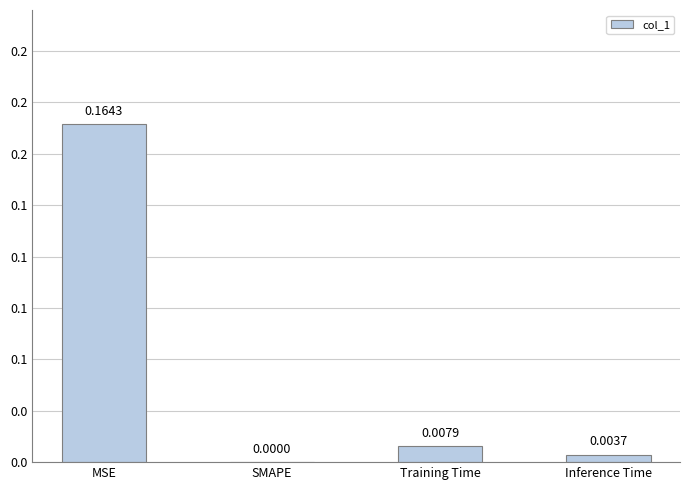

Does the chart contain stacked bars?

No